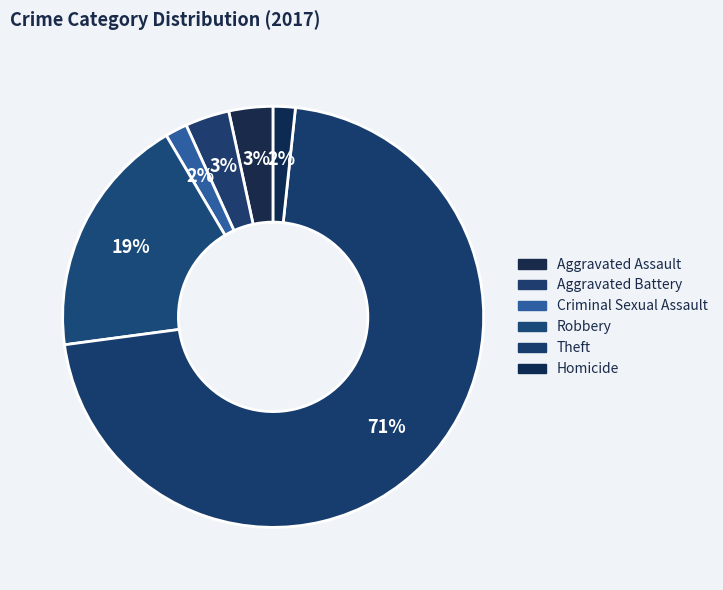

To the nearest percent, what percentage of the pie is Robbery?

19%